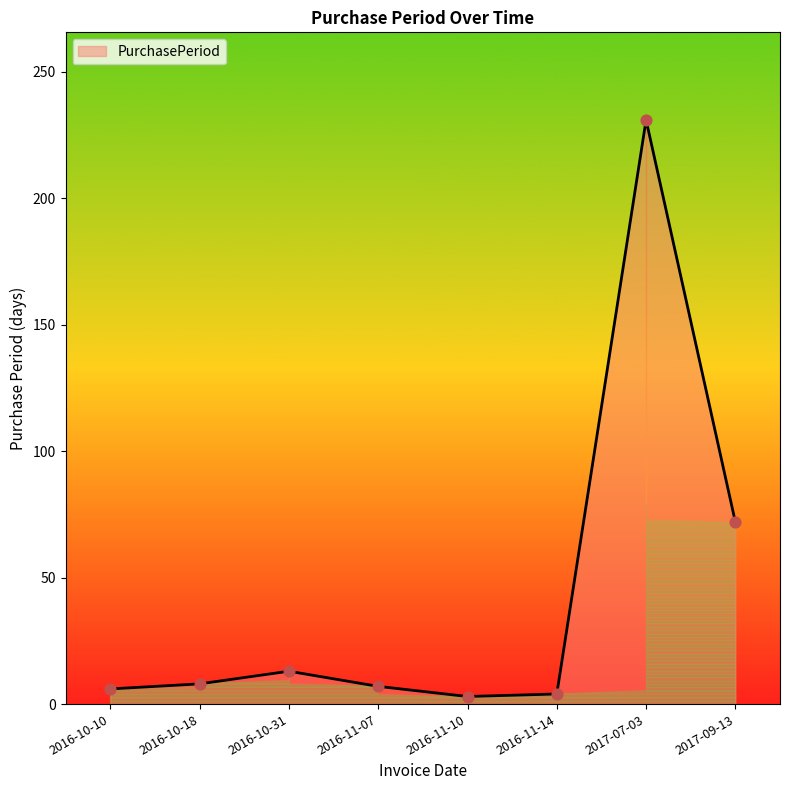

Approximately how many times larger is the value at 2017-07-03 compared to 2016-10-10?

38.5